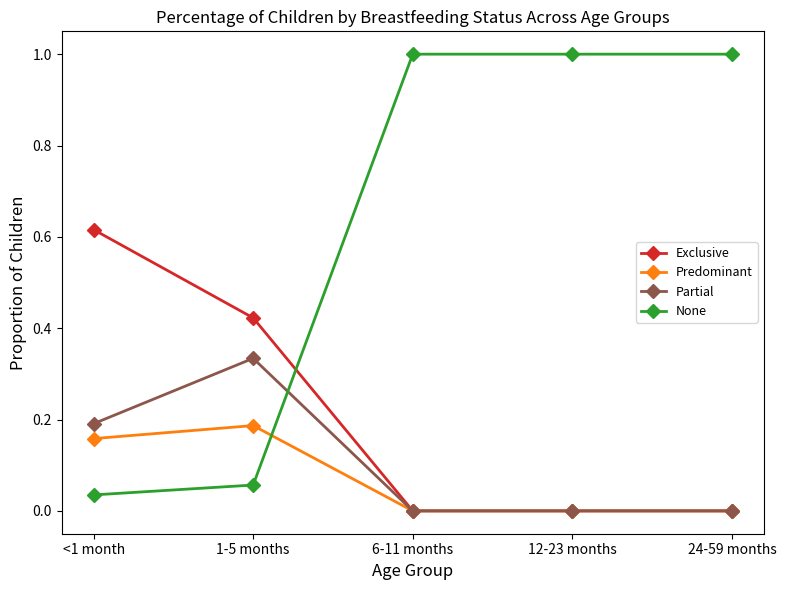

True or false: Exclusive has more than 2 points higher than both neighbors.

False